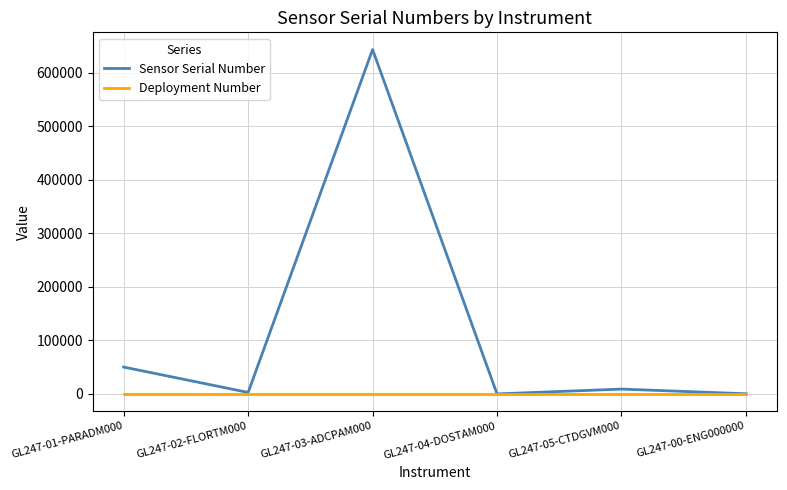

The value of Sensor Serial Number at GL247-00-ENG000000 is 311. True or false?

True